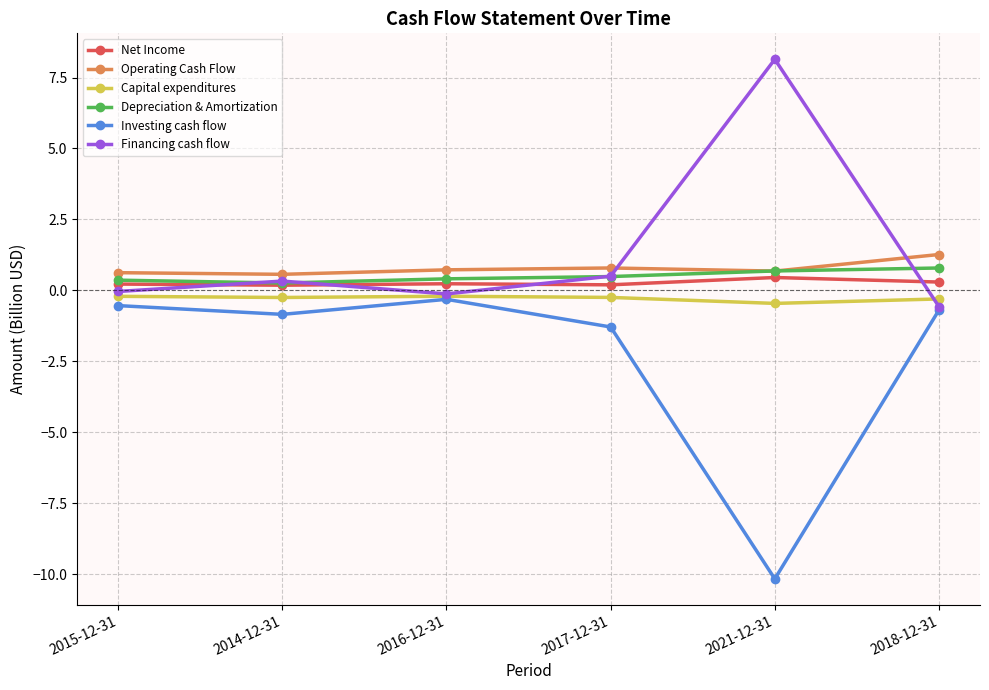

What is the maximum value for Capital expenditures?

-0.2